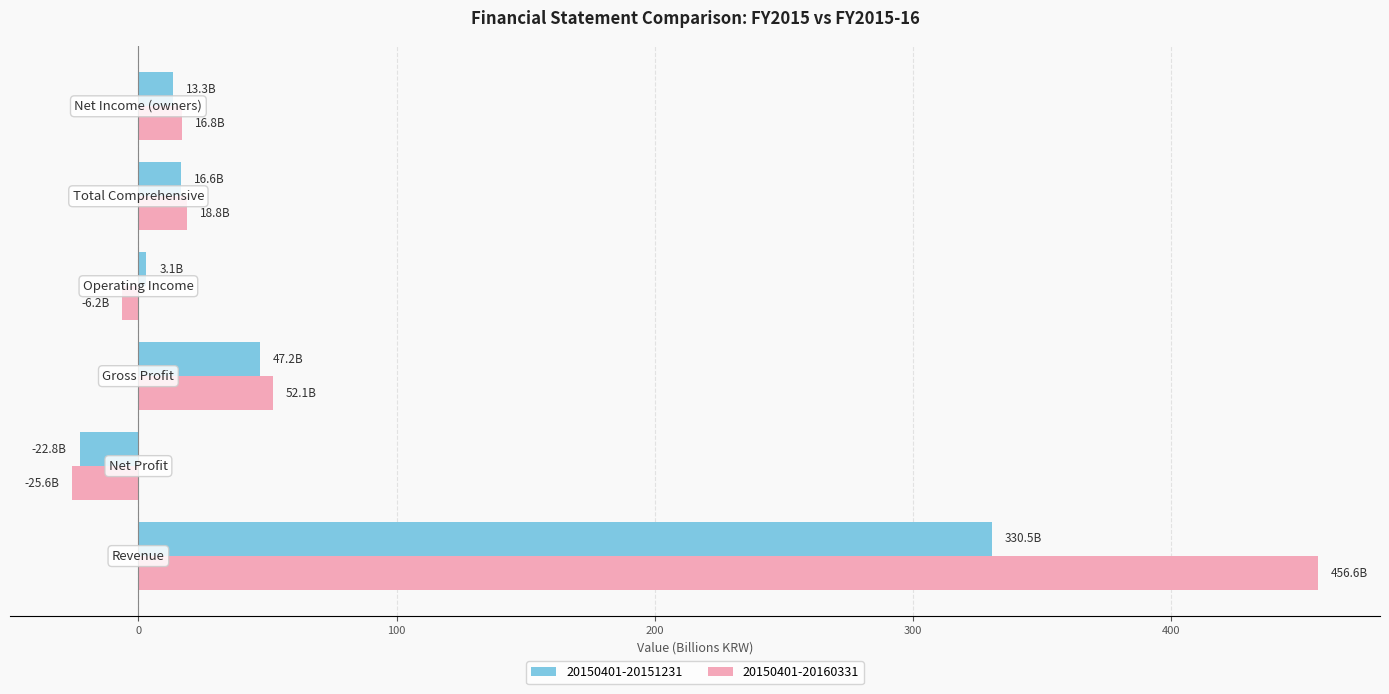

How many values in 20150401-20160331 are above zero?

4